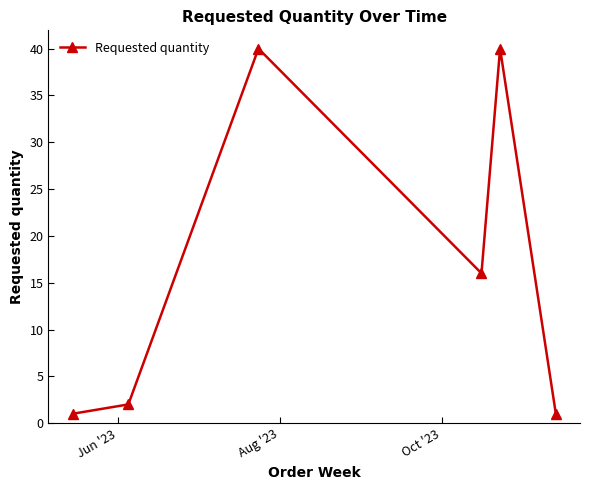

How many lines are shown in the chart?

1